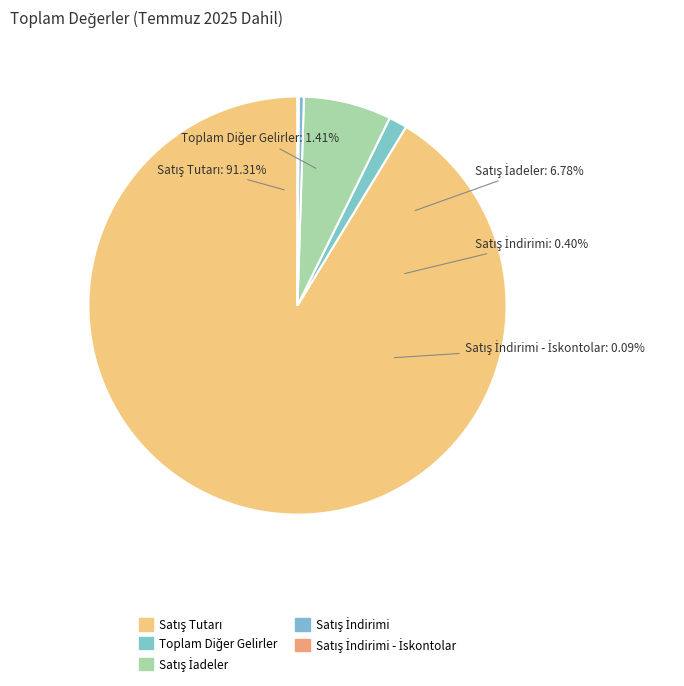

Between Satış İndirimi - İskontolar and Satış İadeler, which is larger?

Satış İadeler